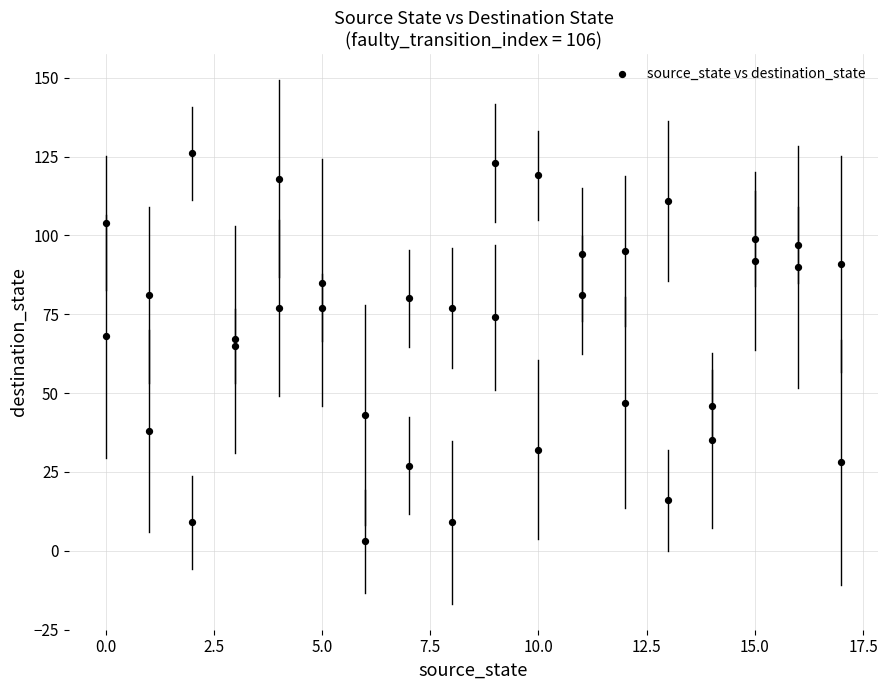

What is the range of Y values (max minus min)?

123